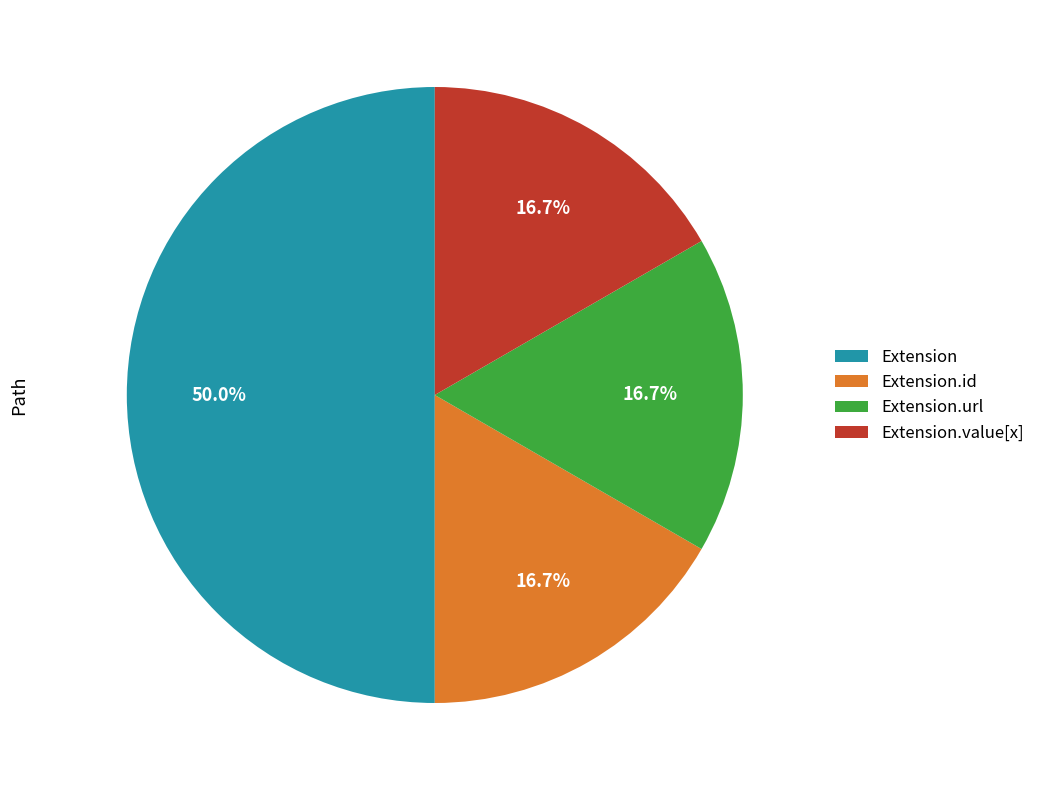

What is the largest slice in the pie chart?

Extension